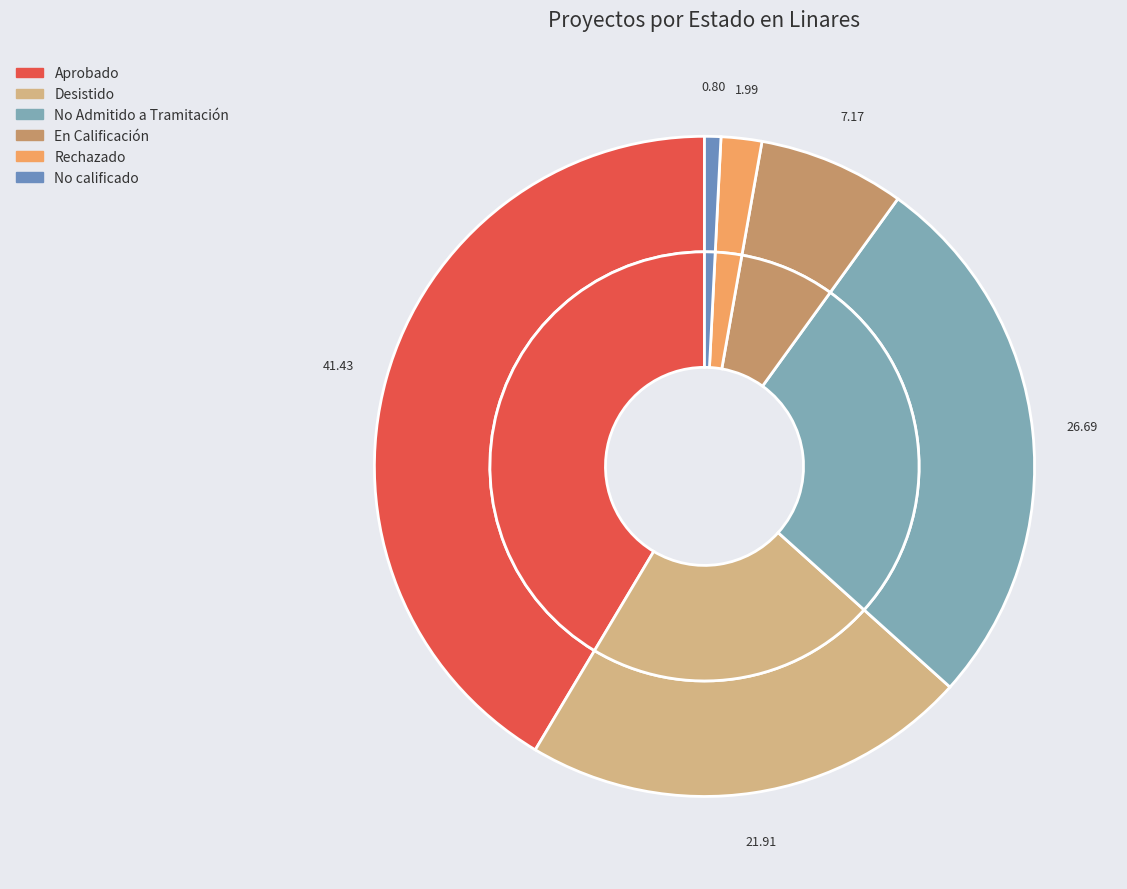

Count the number of slices in the pie.

6